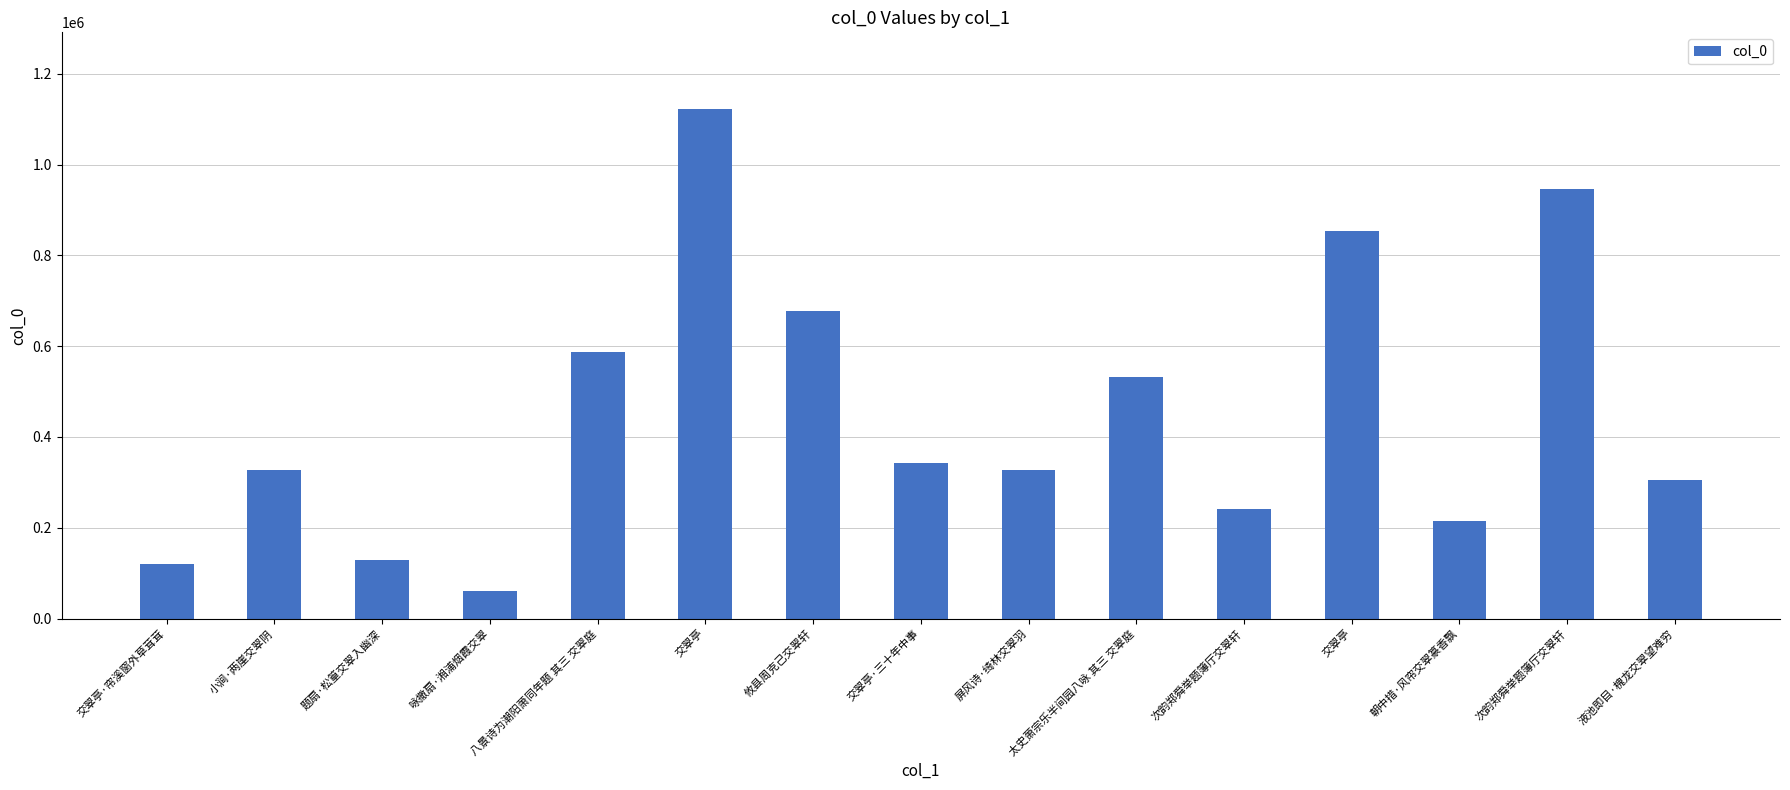

Reading left to right, list all the values displayed in this chart.

交翠亭·帘溪窗外草茸茸=121125	小涧·两崖交翠阴=327028	题扇·松篁交翠入幽深=128013	咏撒扇·湘浦烟霞交翠=59963	八景诗为潮阳萧同年题 其三 交翠庭=588068	交翠亭=1122819	攸县周克己交翠轩=677771	交翠亭·三十年中事=341908	屏风诗·绮林交翠羽=328178	太史萧宗乐半间园八咏 其三 交翠庭=531457	次韵郑舜举题簿厅交翠轩=240349	交翠亭=852828	朝中措·风帘交翠篆香飘=214743	次韵郑舜举题簿厅交翠轩=946675	液池即目·槐龙交翠望难穷=305286